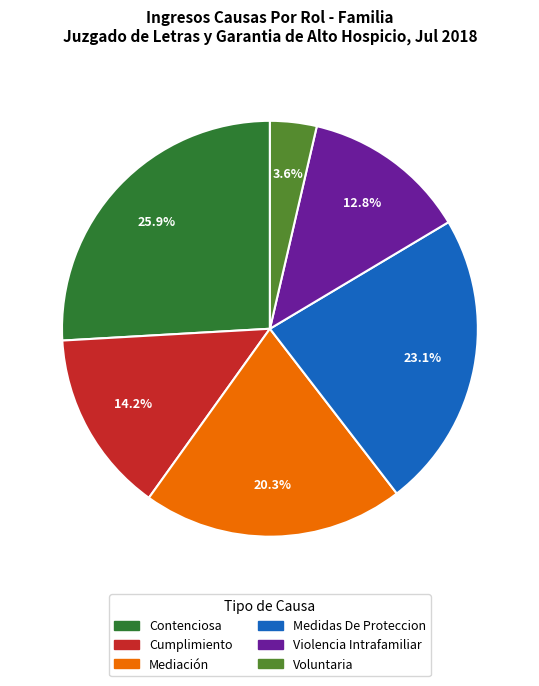

Between Contenciosa and Voluntaria, which is larger?

Contenciosa